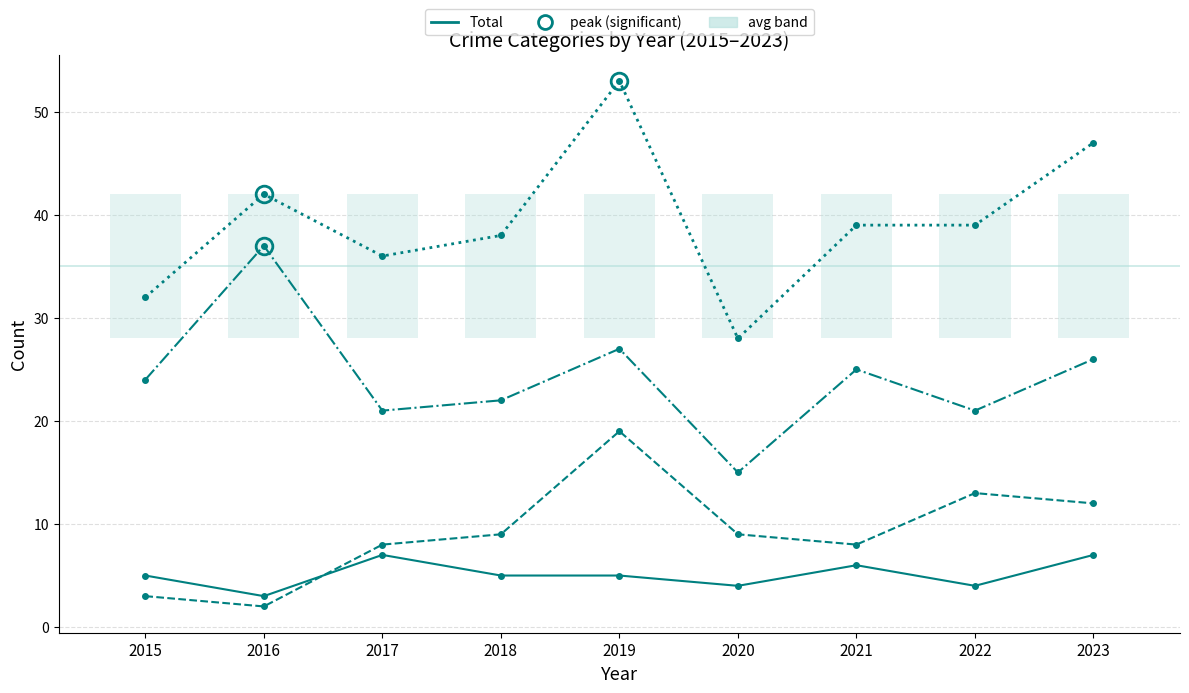

True or false: Robbery and Aggravated Assault intersect in this chart.

False